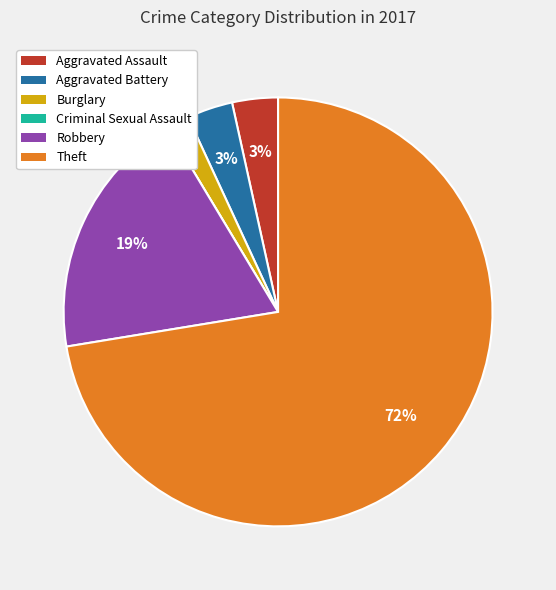

To the nearest percent, what percentage of the pie is Aggravated Assault?

3%